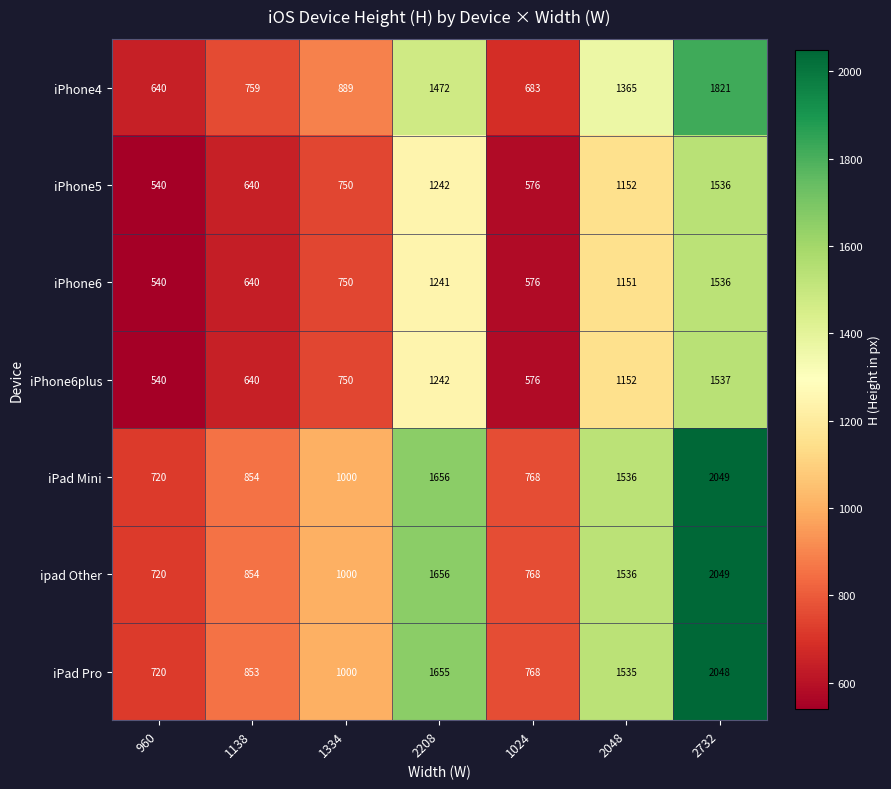

What is the spread (max minus min) of values at 2048?

385